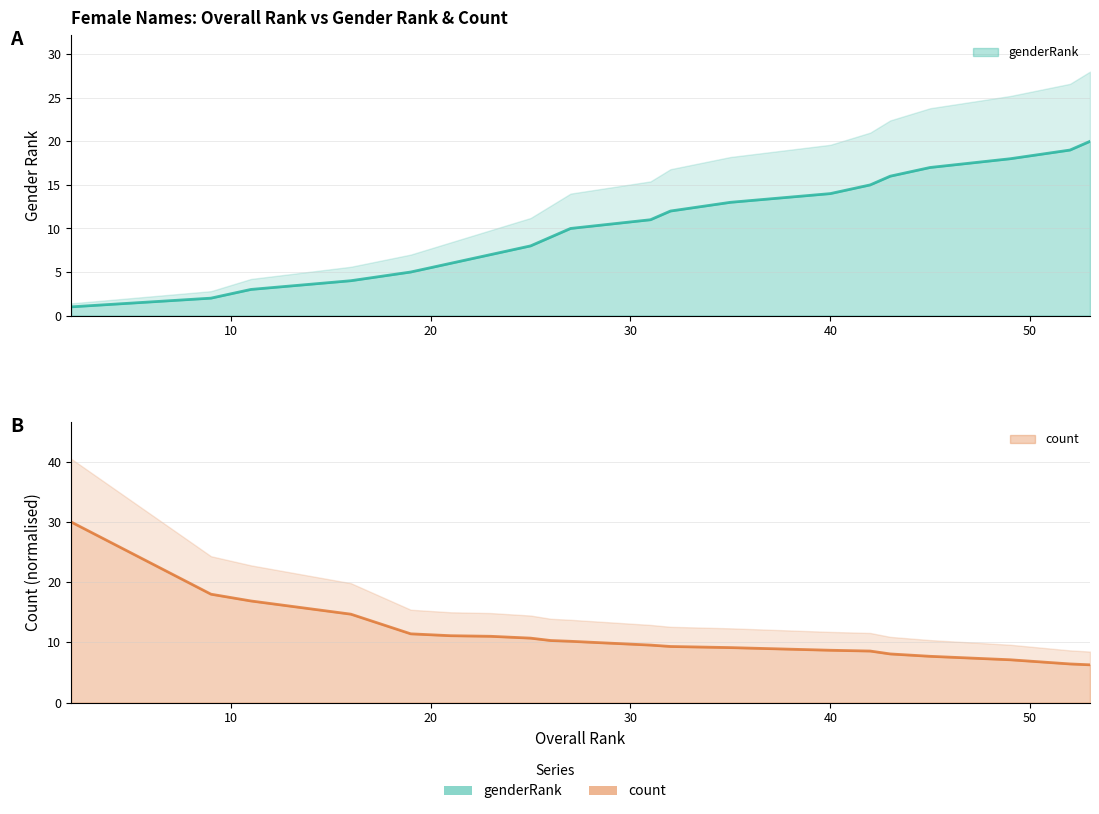

Rank the categories by count value from highest to lowest.

2, 9, 11, 16, 19, 21, 23, 25, 26, 27, 31, 32, 35, 40, 42, 43, 45, 49, 52, 53